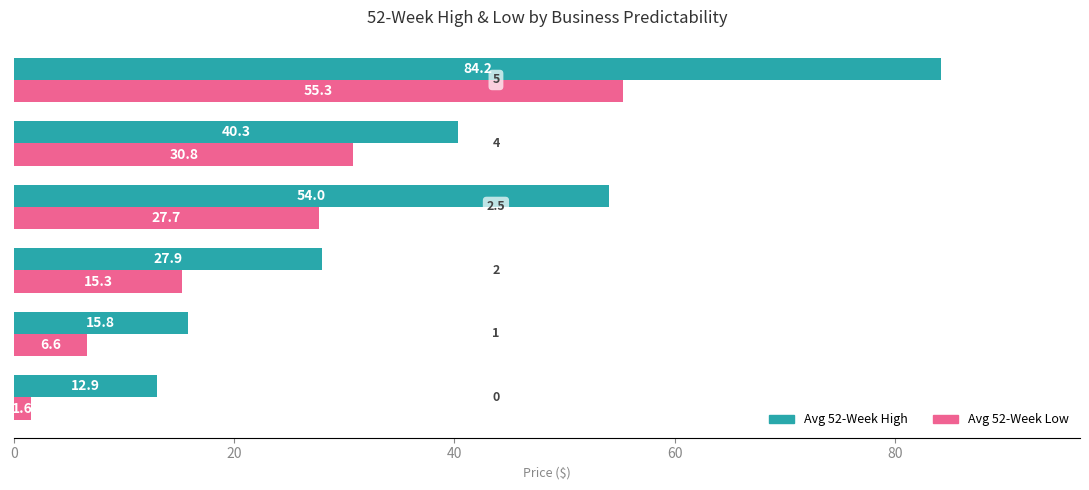

What are all the series names shown in the legend?

Avg 52-Week High, Avg 52-Week Low